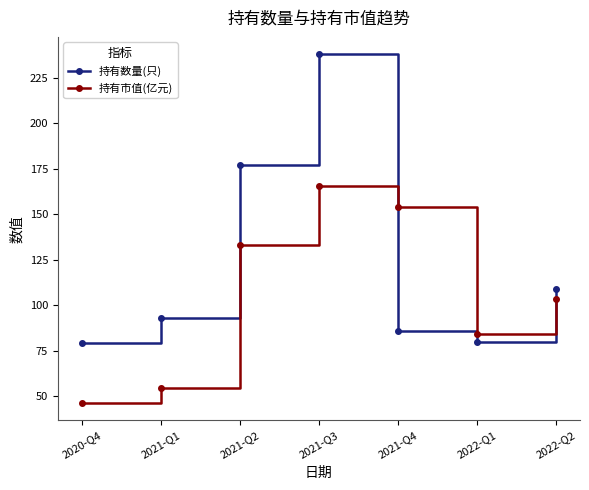

What is the difference between the second highest and minimum values in the 持有市值(亿元) series?

107.9